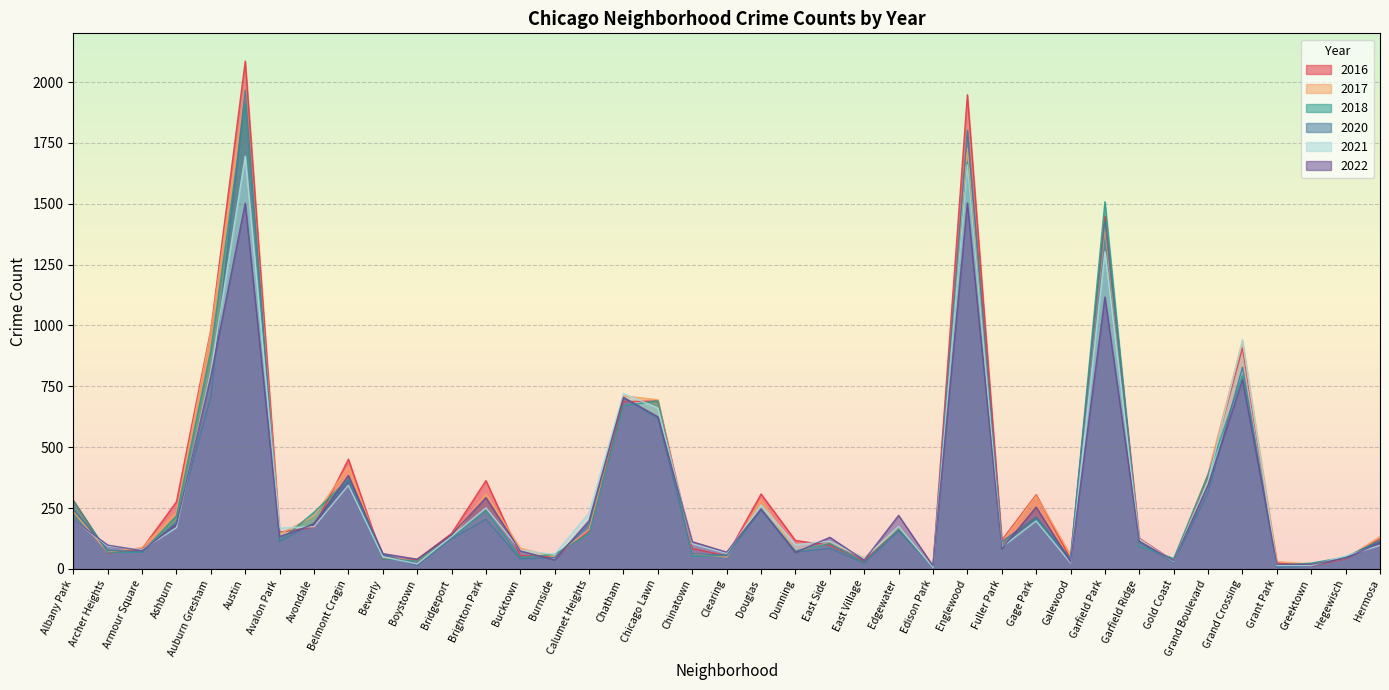

Which series has the largest range (max minus min)?

2016